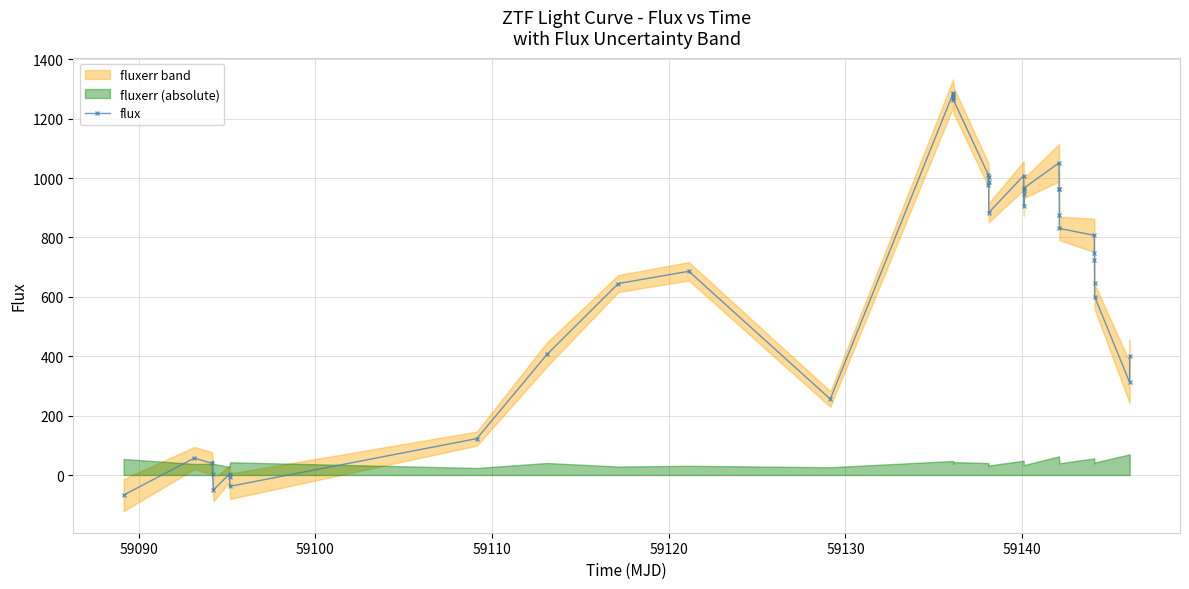

What is the label of the 5th point from the left?

59120